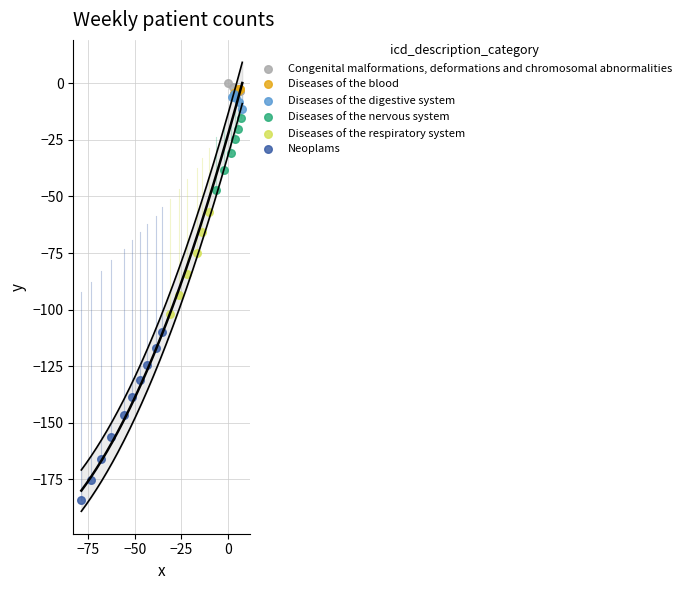

Which series reaches the minimum Y coordinate?

Neoplams